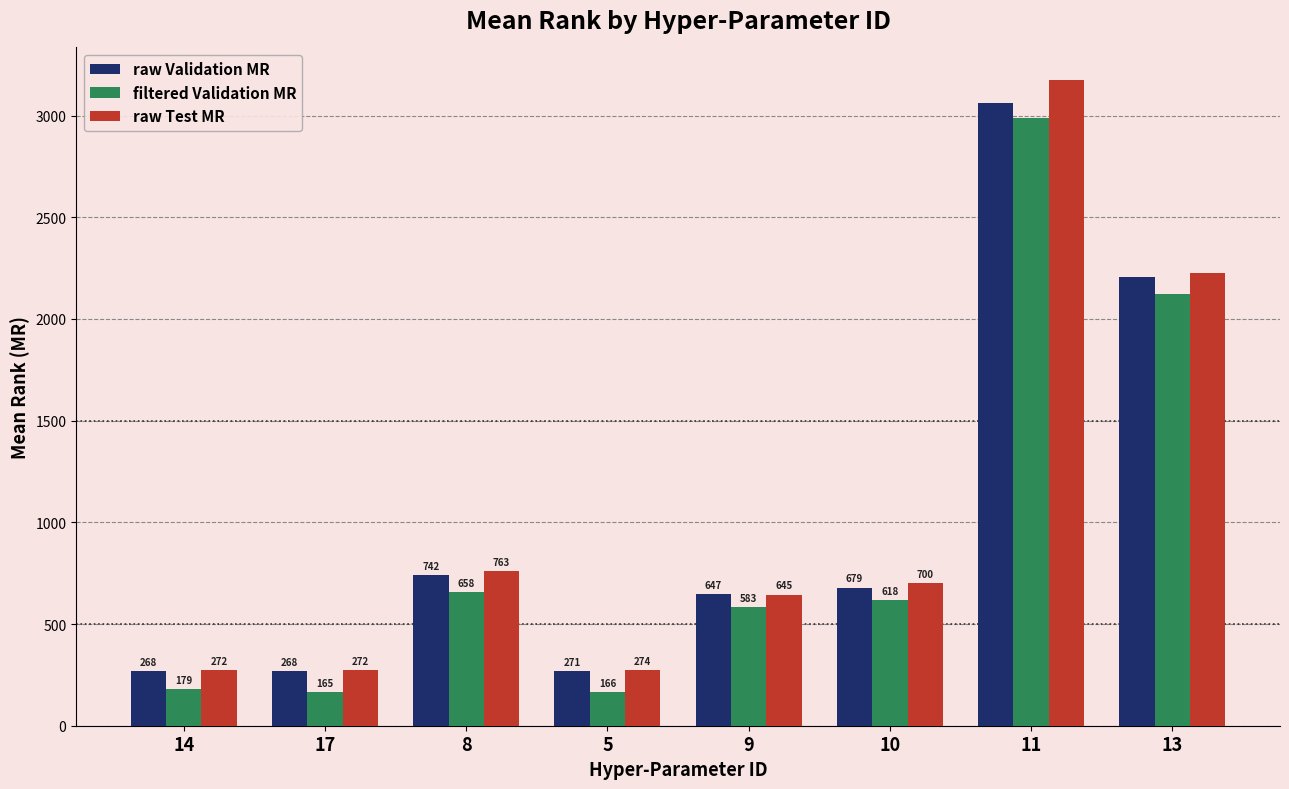

Rank the series by their average value, from lowest to highest.

filtered Validation MR, raw Validation MR, raw Test MR